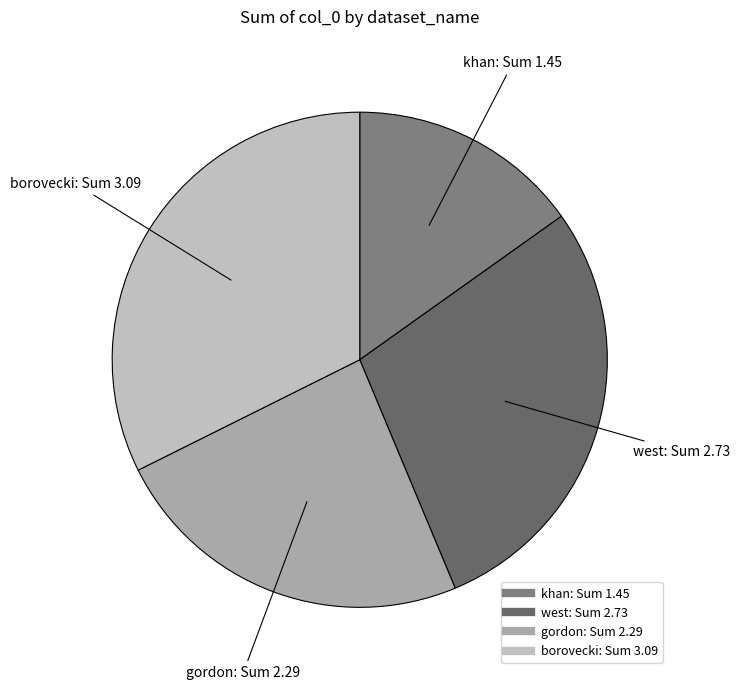

Does any single category account for the majority?

No